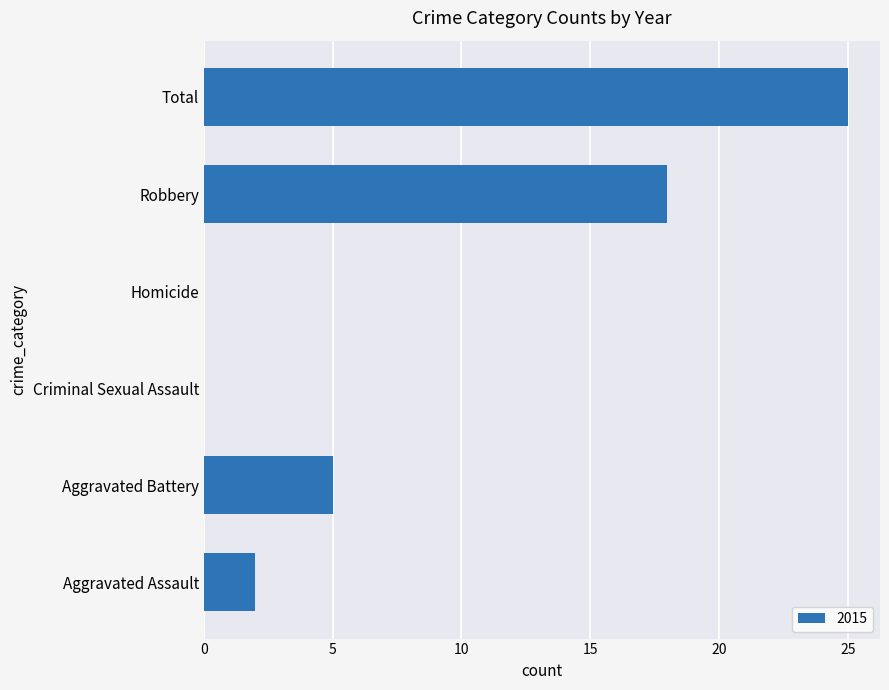

True or false: the data shows 25 at Total.

True